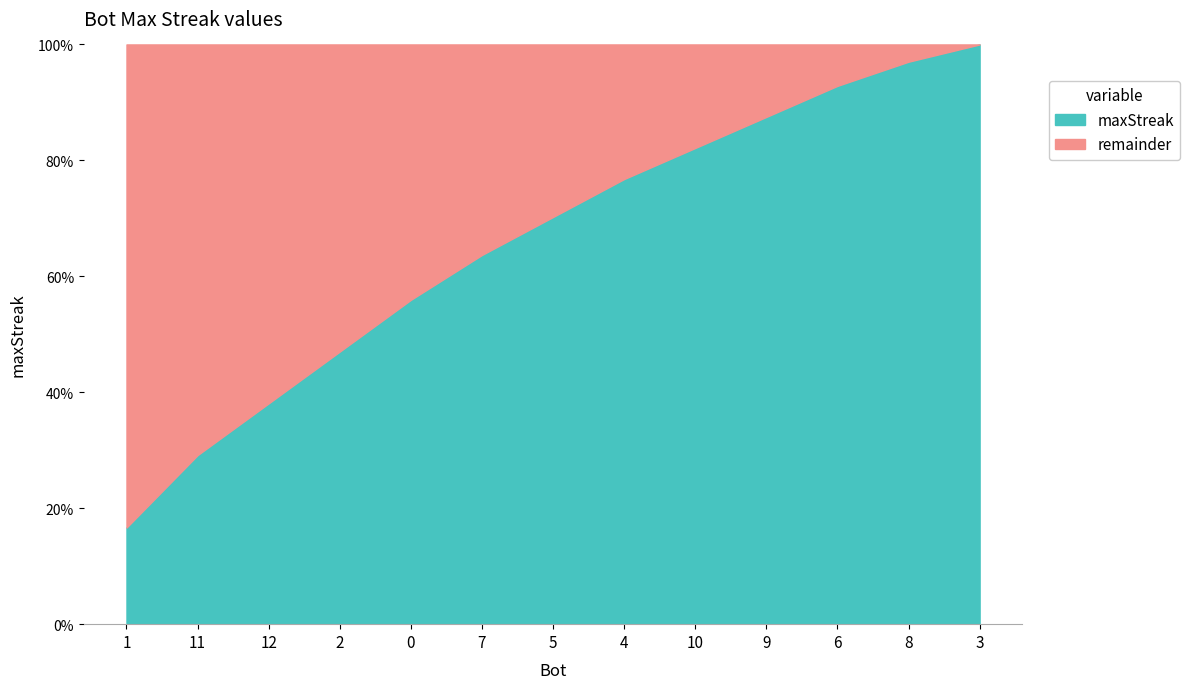

Count the number of categories in the chart.

13